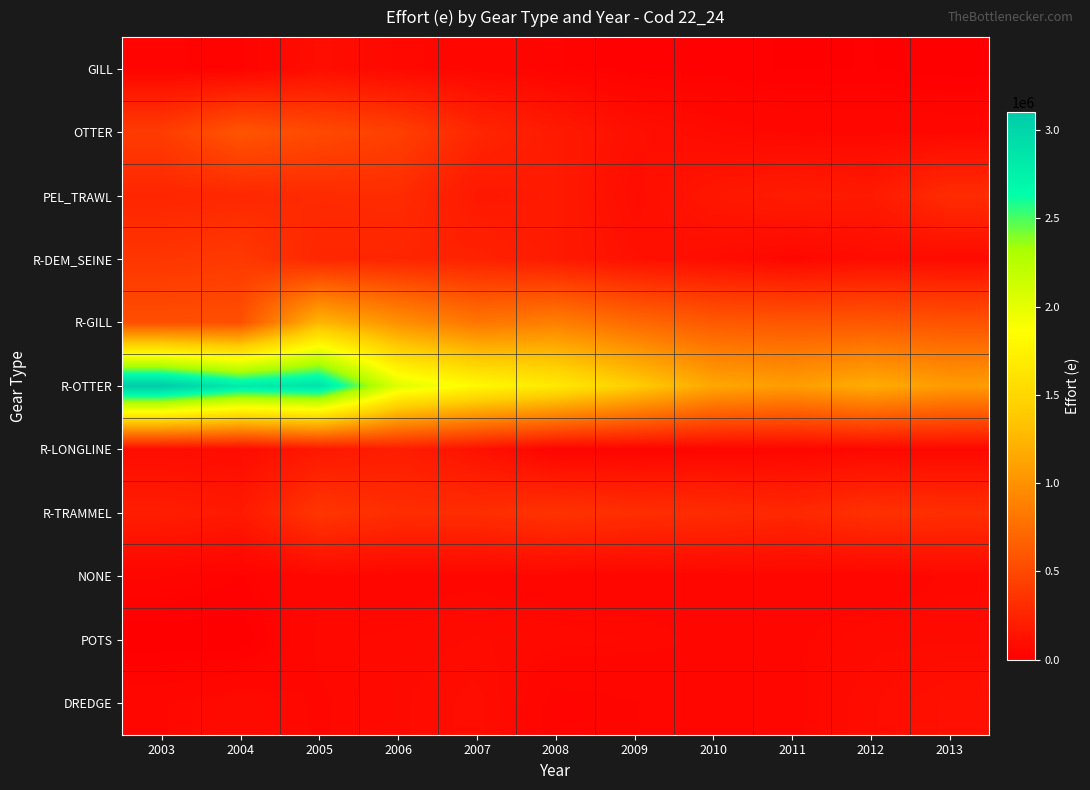

Reading left to right, transcribe all the data shown in this chart.

GILL: 2003=32069	2004=26087	2005=95507	2006=64548	2007=52675	2008=31999	2009=16229	2010=16101	2011=10798	2012=12477	2013=5315
OTTER: 2003=412537	2004=581920	2005=508028	2006=439096	2007=265122	2008=184453	2009=108391	2010=76671	2011=58098	2012=58740	2013=58409
PEL_TRAWL: 2003=257344	2004=274673	2005=295046	2006=302632	2007=168643	2008=184372	2009=91631	2010=158063	2011=192481	2012=177163	2013=304303
R-DEM_SEINE: 2003=367804	2004=394563	2005=264002	2006=253210	2007=239604	2008=181854	2009=118417	2010=91866	2011=54972	2012=89731	2013=78870
R-GILL: 2003=540709	2004=540757	2005=1245235	2006=993868	2007=804366	2008=872897	2009=723711	2010=610449	2011=593694	2012=597244	2013=567492
R-OTTER: 2003=3101135	2004=2814169	2005=2879424	2006=2035587	2007=1812121	2008=1669672	2009=1415553	2010=1145919	2011=1077878	2012=1182374	2013=1070255
R-LONGLINE: 2003=89919	2004=86314	2005=164621	2006=202815	2007=126714	2008=32557	2009=33817	2010=42527	2011=46243	2012=56902	2013=59144
R-TRAMMEL: 2003=203137	2004=176833	2005=368285	2006=311401	2007=309684	2008=349896	2009=317238	2010=301565	2011=271304	2012=335772	2013=318336
NONE: 2003=44078	2004=24357	2005=58157	2006=51143	2007=54954	2008=48902	2009=49630	2010=53050	2011=53074	2012=44234	2013=63133
POTS: 2003=0	2004=580	2005=64423	2006=69429	2007=79890	2008=71590	2009=66287	2010=57465	2011=56634	2012=74103	2013=75478
DREDGE: 2003=58965	2004=78384	2005=58087	2006=75344	2007=97071	2008=32422	2009=41656	2010=57966	2011=55598	2012=87684	2013=119443